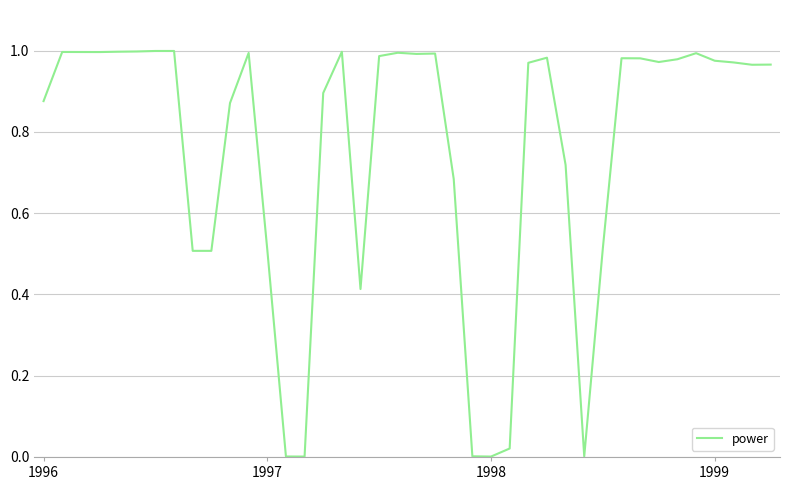

How many lines are shown in the chart?

1